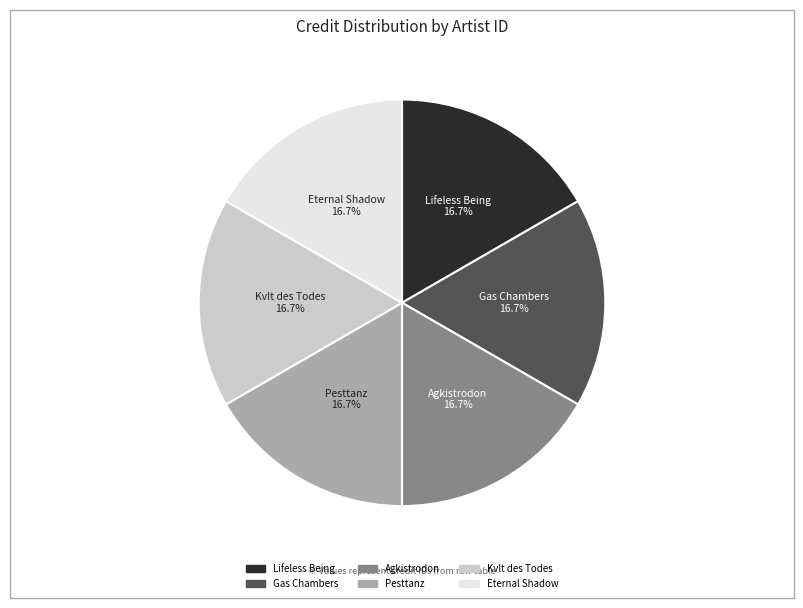

Does any single category account for the majority?

No